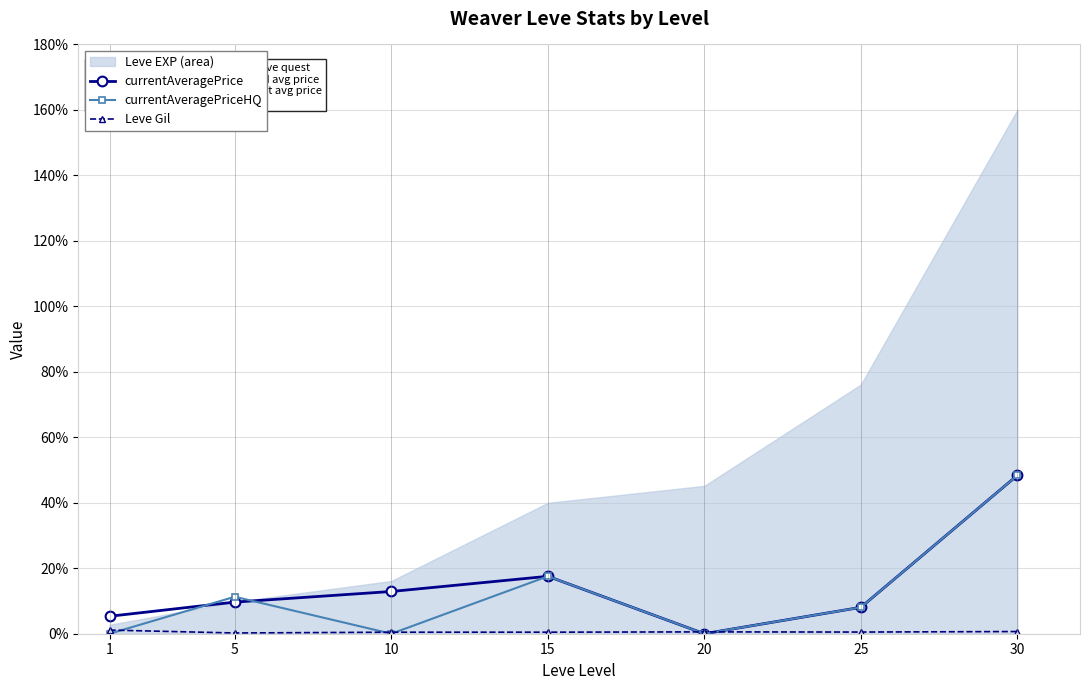

Is it true that currentAveragePrice equals 8.1 at 25?

True